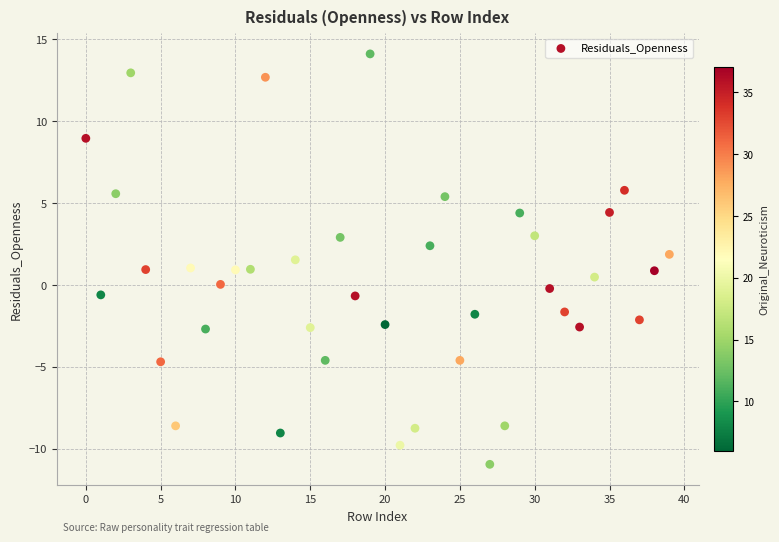

What is the range of Y values (max minus min)?

25.1